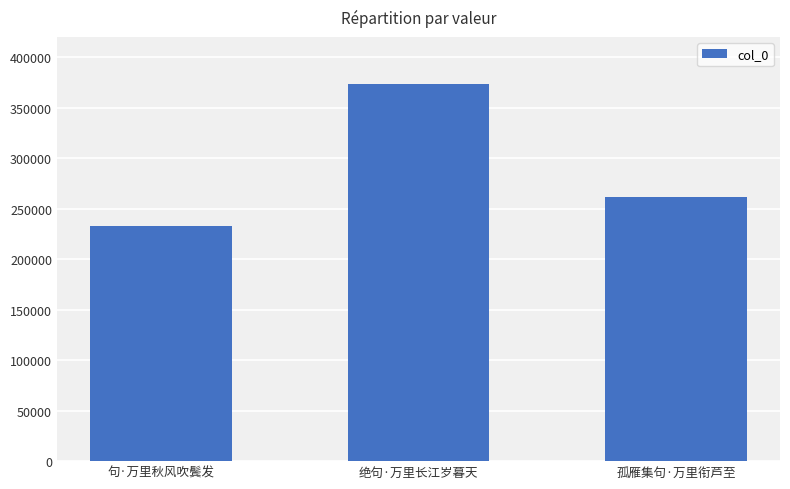

Count the values in the range 233035 to 373004.

3